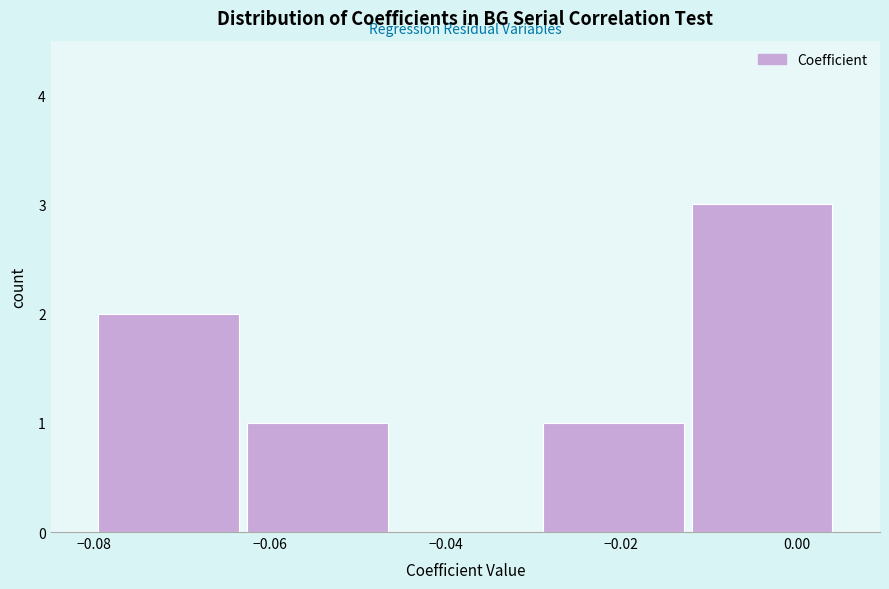

Over which range of the x-axis is the bar tallest?

-0.012 to 0.004